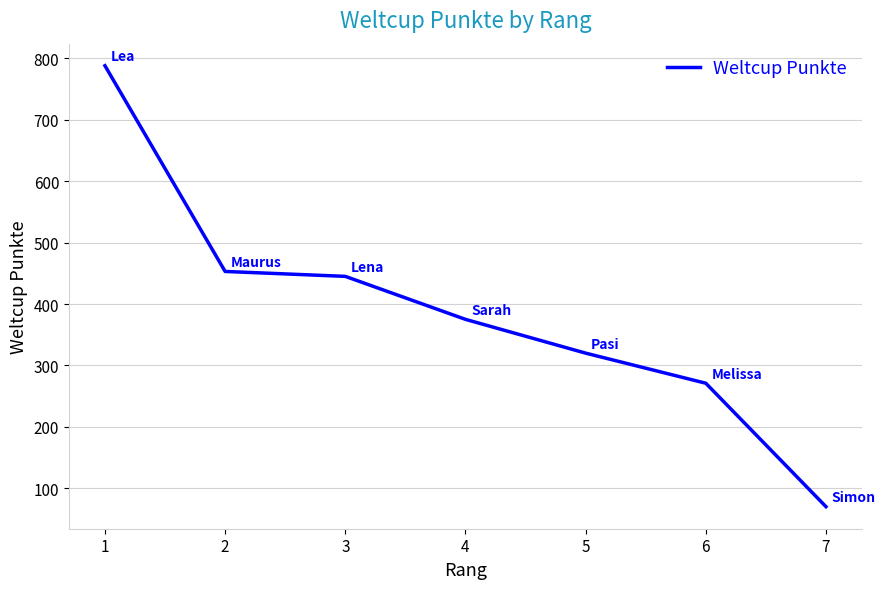

How many lines are shown in the chart?

1